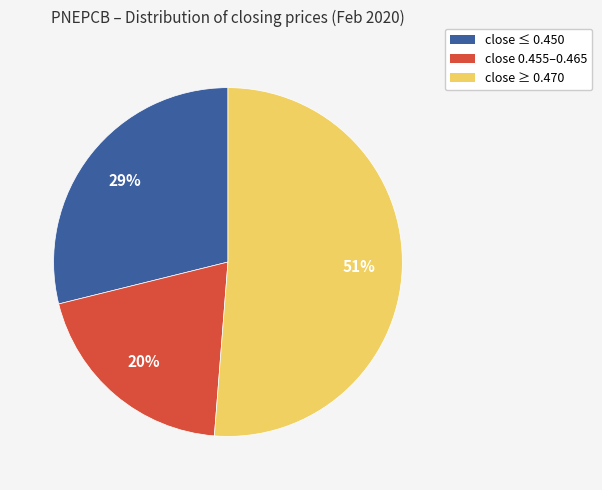

Which slice is the largest?

close ≥ 0.470